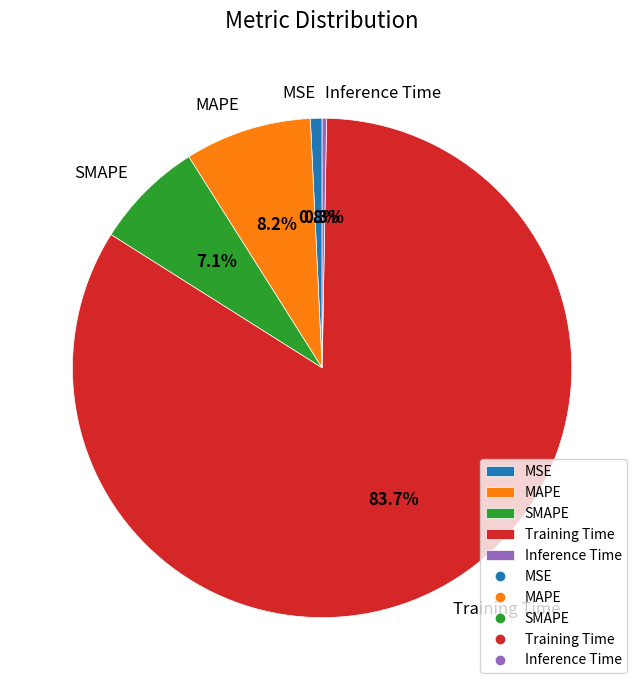

Count the number of slices in the pie.

5